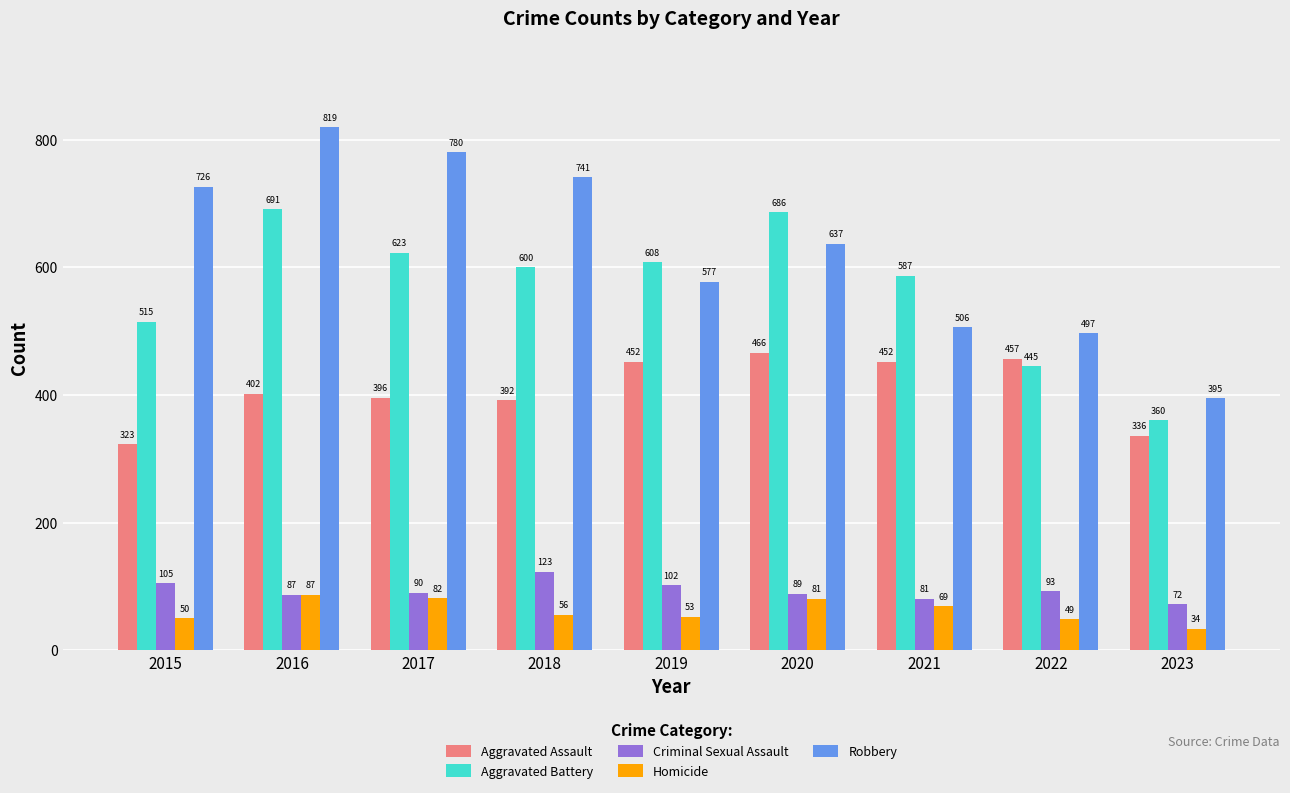

Which category has the lowest value in the Homicide series?

2023